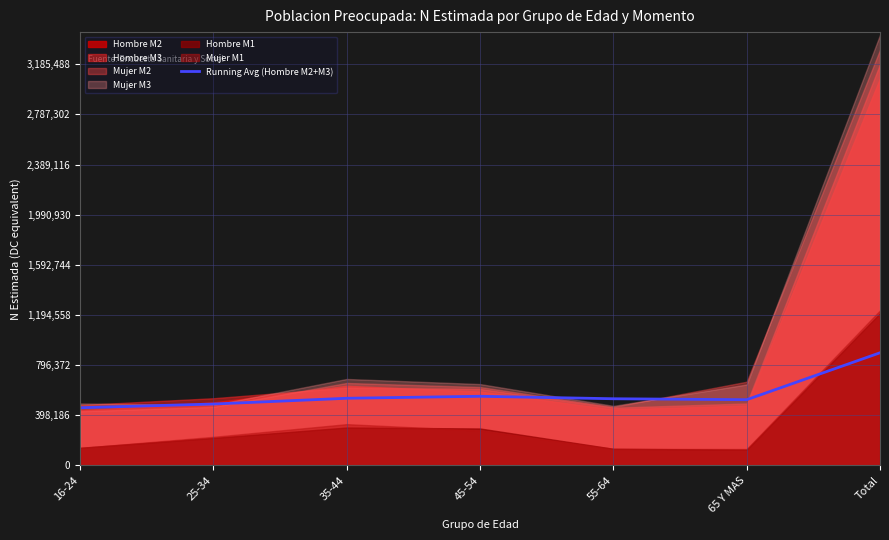

Reading right to left, transcribe all the data shown in this chart.

894084.9	521549.5	529154.9	548798.2	532926.8	487253.5	457749.0